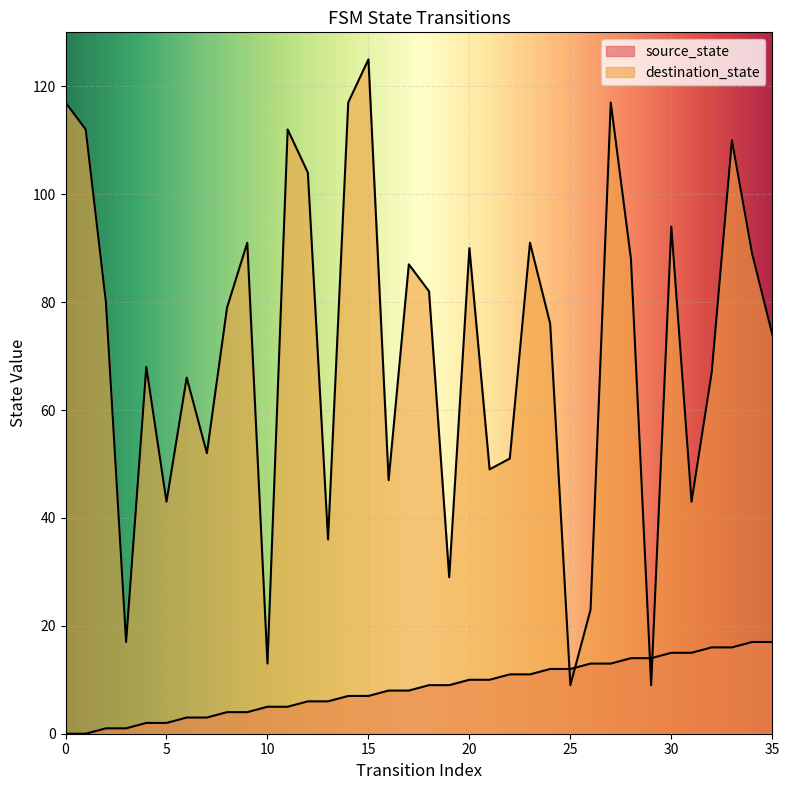

Reading left to right, transcribe all the data shown in this chart.

source_state: 0=0	1=0	2=1	3=1	4=2	5=2	6=3	7=3	8=4	9=4	10=5	11=5	12=6	13=6	14=7	15=7	16=8	17=8	18=9	19=9	20=10	21=10	22=11	23=11	24=12	25=12	26=13	27=13	28=14	29=14	30=15	31=15	32=16	33=16	34=17	35=17
destination_state: 0=117	1=112	2=80	3=17	4=68	5=43	6=66	7=52	8=79	9=91	10=13	11=112	12=104	13=36	14=117	15=125	16=47	17=87	18=82	19=29	20=90	21=49	22=51	23=91	24=76	25=9	26=23	27=117	28=88	29=9	30=94	31=43	32=67	33=110	34=89	35=74